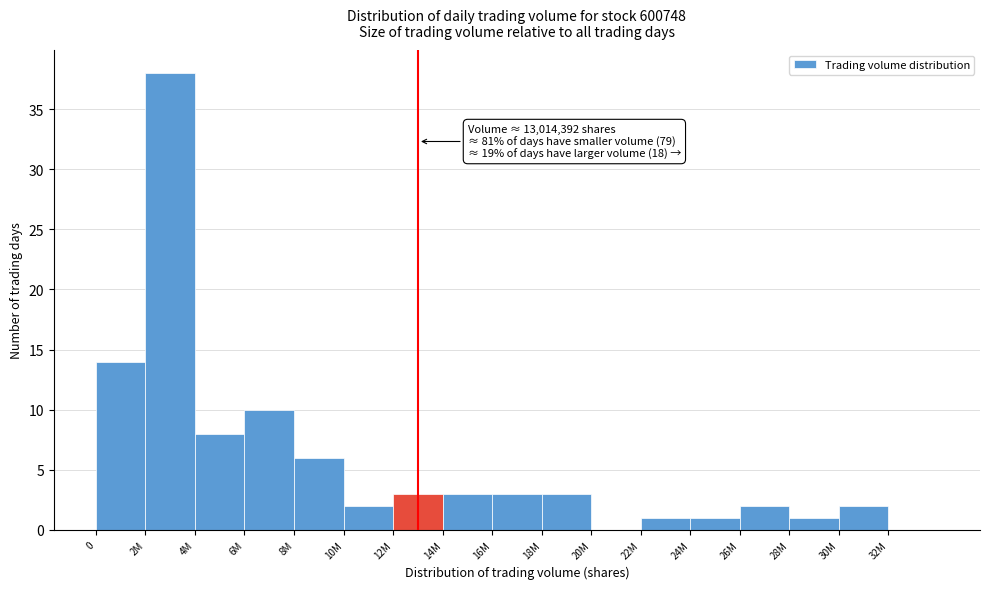

Reading left to right, what are all the values shown in this chart?

0=14	2M=38	4M=8	6M=10	8M=6	10M=2	12M=3	14M=3	16M=3	18M=3	20M=0	22M=1	24M=1	26M=2	28M=1	30M=2	32M=0